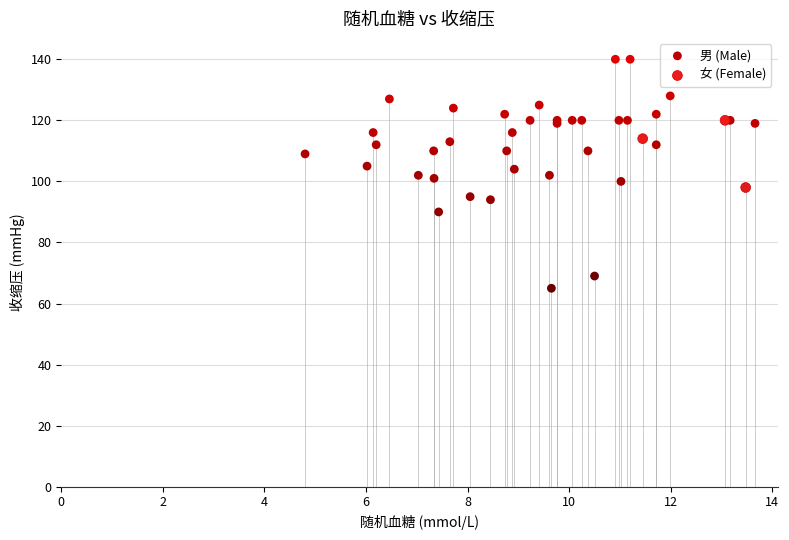

Which series reaches the maximum Y coordinate?

男 (Male)